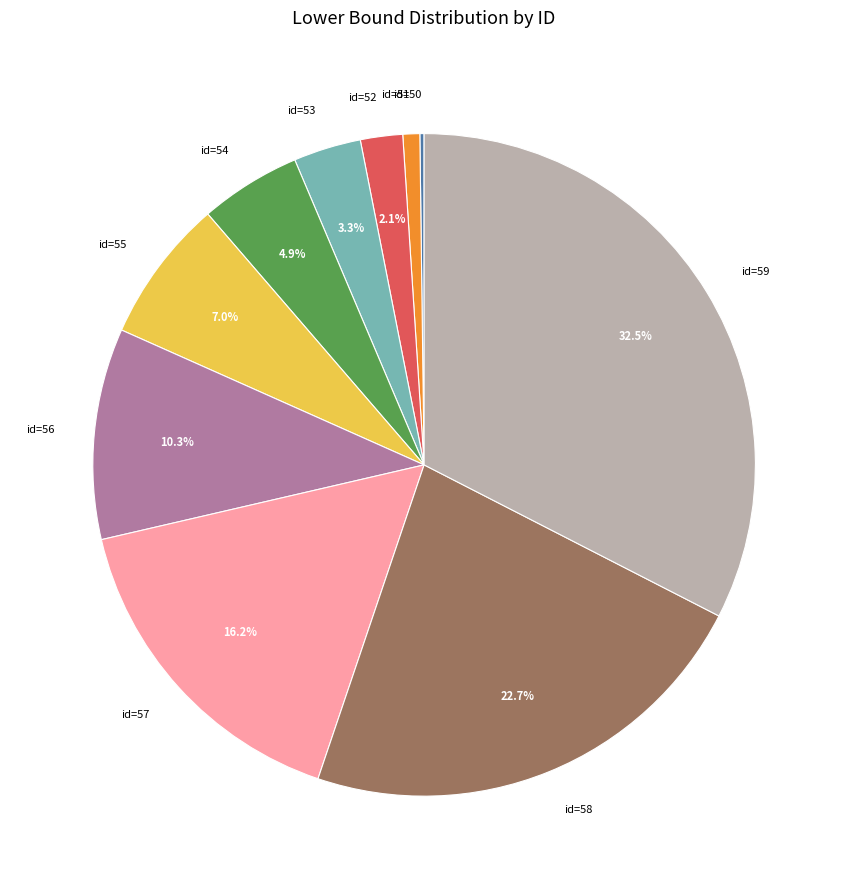

What is the largest slice in the pie chart?

id=59